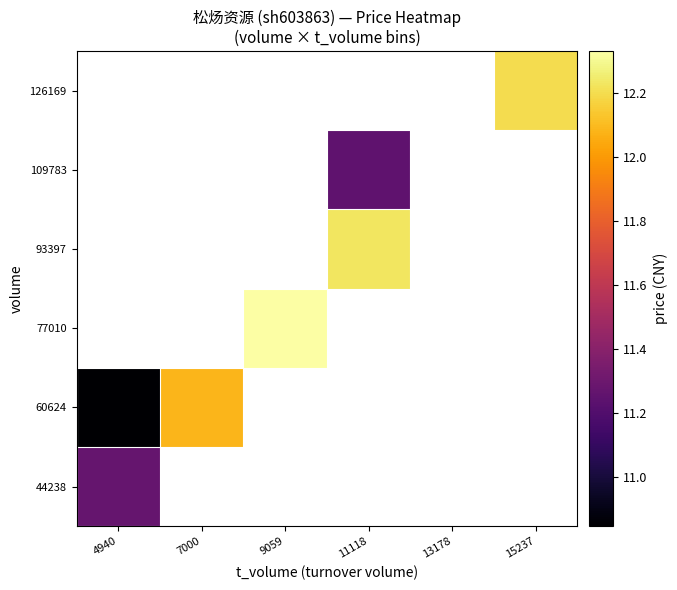

How many data points does each series have?

6